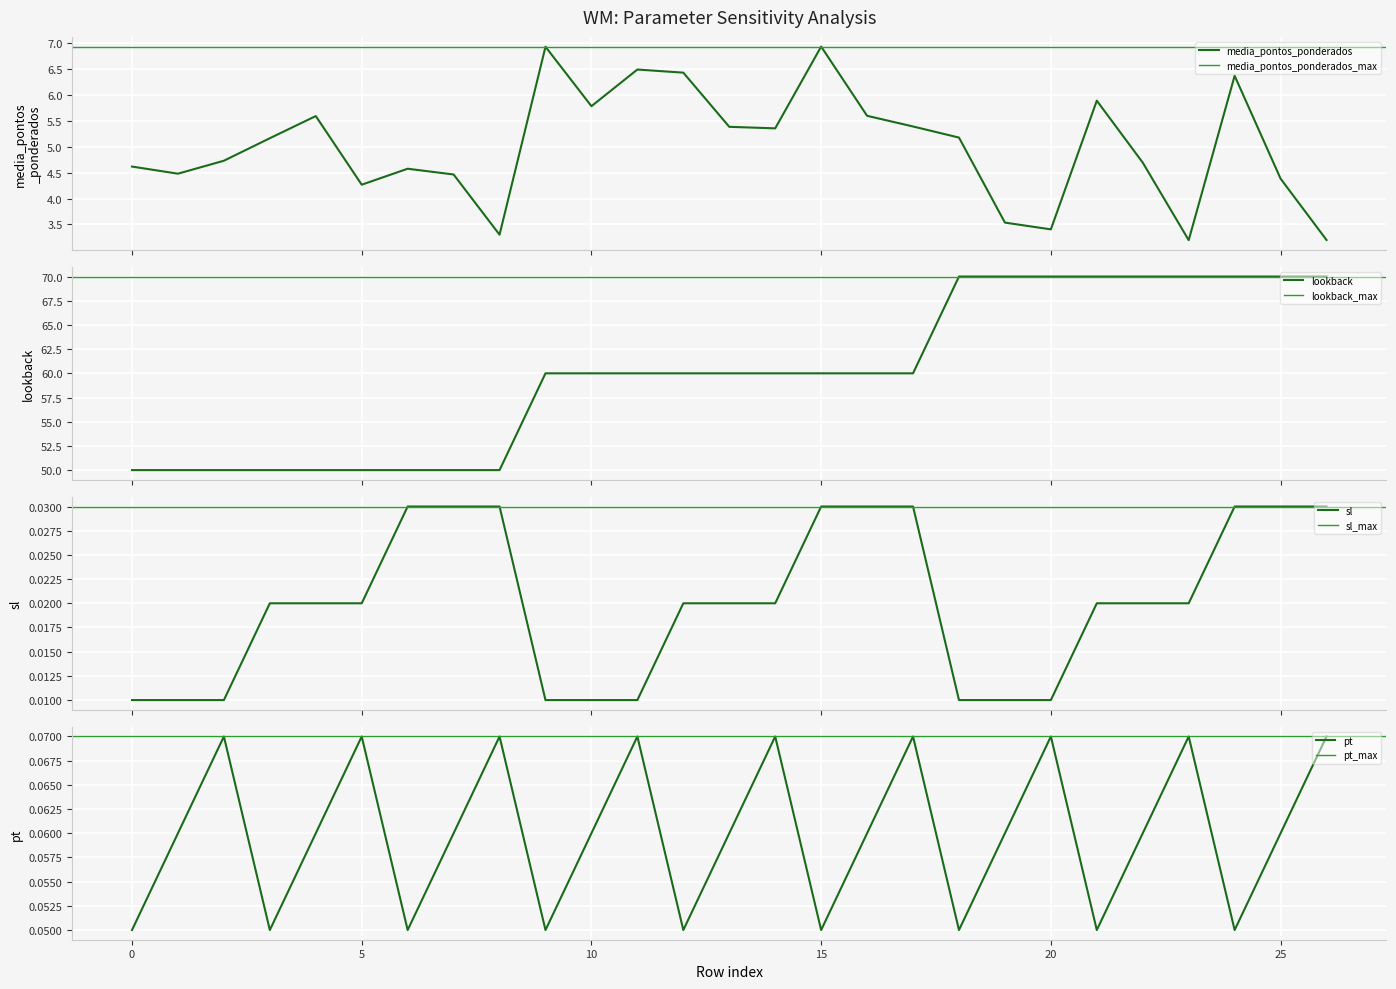

Between 2 and 20, which is larger?

2